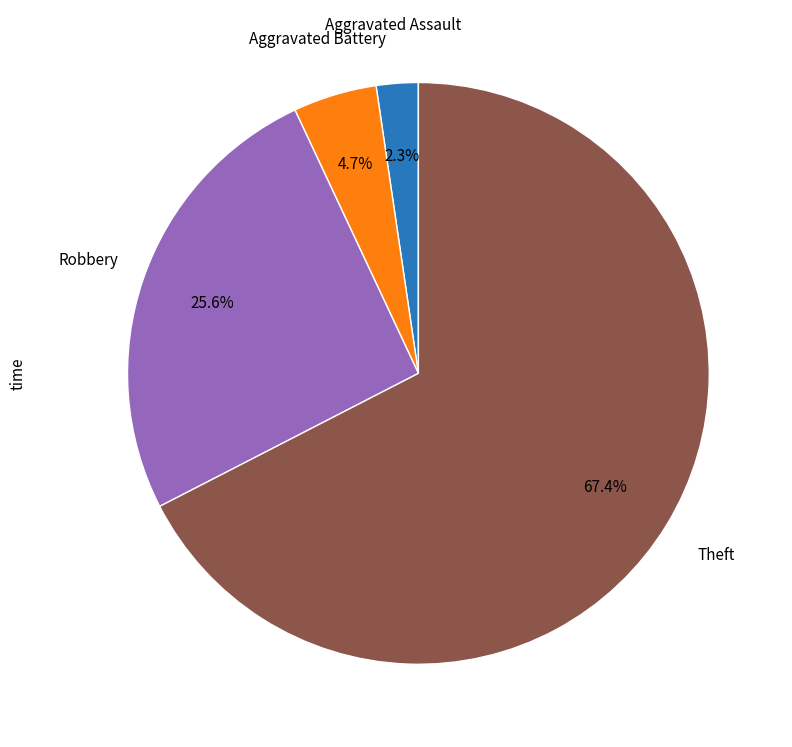

Is there any slice that represents more than half of the pie?

Yes